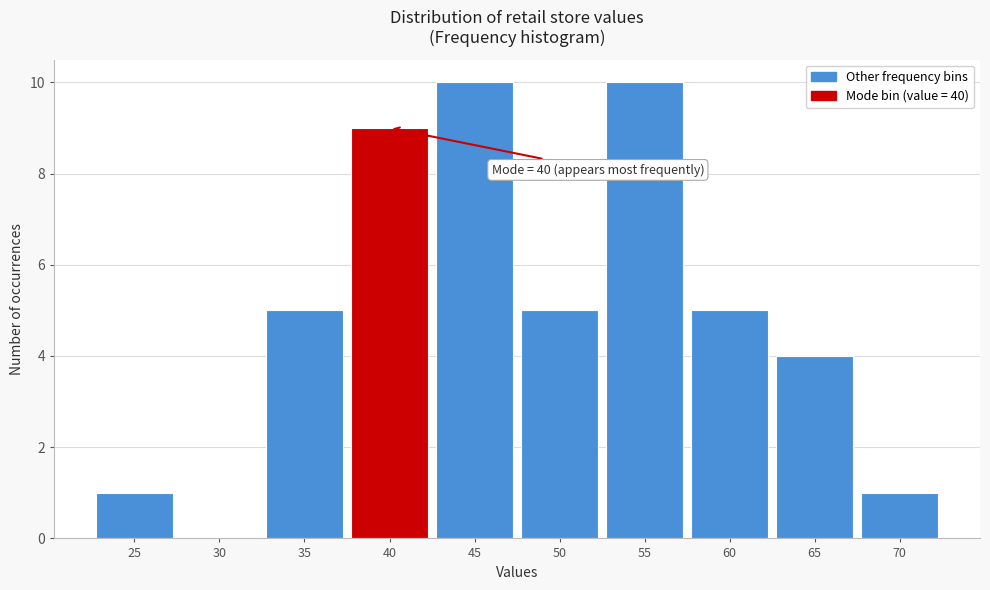

Reading left to right, transcribe all the data shown in this chart.

25=1	30=0	35=5	40=9	45=10	50=5	55=10	60=5	65=4	70=1